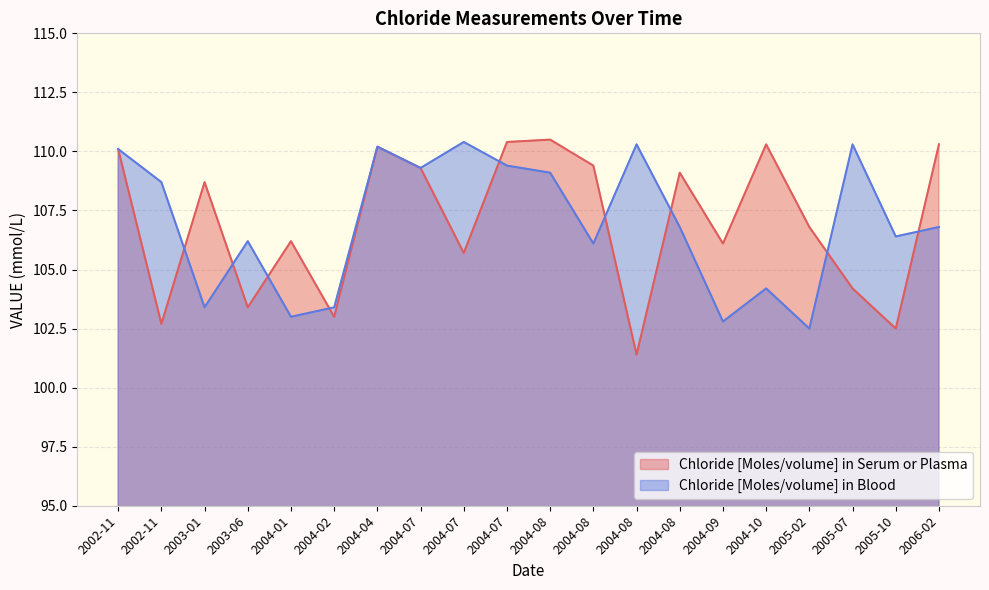

True or false: Chloride [Moles/volume] in Serum or Plasma and Chloride [Moles/volume] in Blood cross at least once.

True